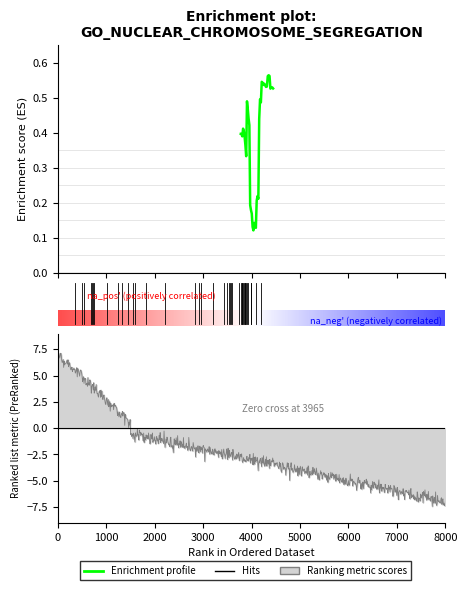

Reading left to right, extract all data points from this chart.

0.4	0.4	0.4	0.4	0.4	0.4	0.4	0.3	0.5	0.5	0.4	0.4	0.2	0.2	0.2	0.1	0.1	0.1	0.1	0.1	0.2	0.2	0.2	0.4	0.5	0.5	0.5	0.5	0.5	0.5	0.5	0.5	0.5	0.6	0.6	0.6	0.5	0.5	0.5	0.5